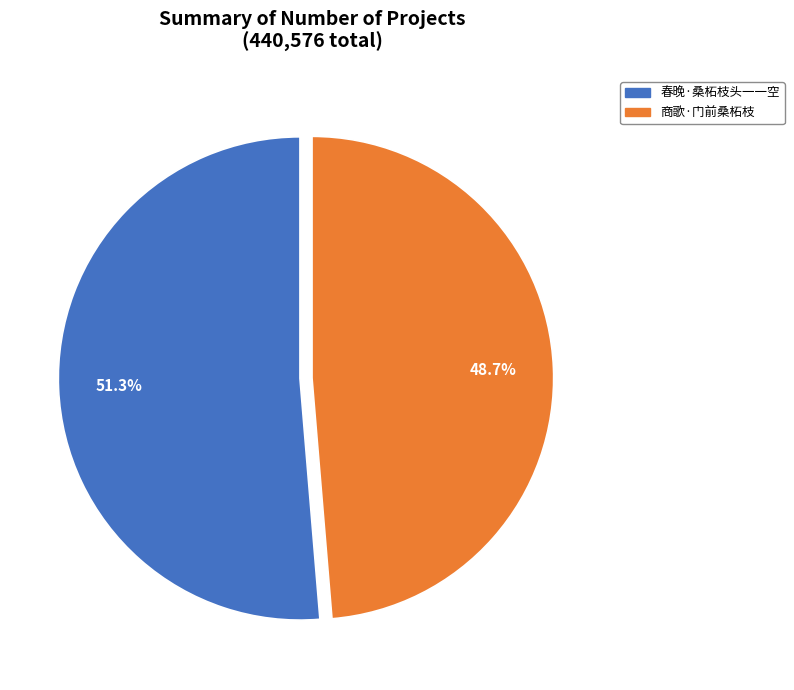

Is there any slice that represents more than half of the pie?

Yes